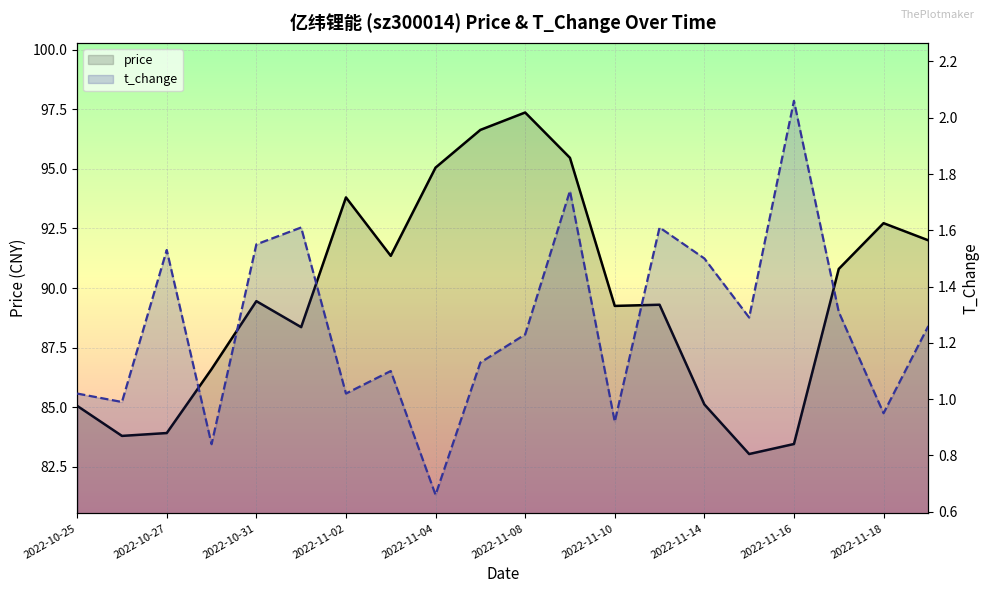

List the series in order of their peak value, lowest first.

t_change, price